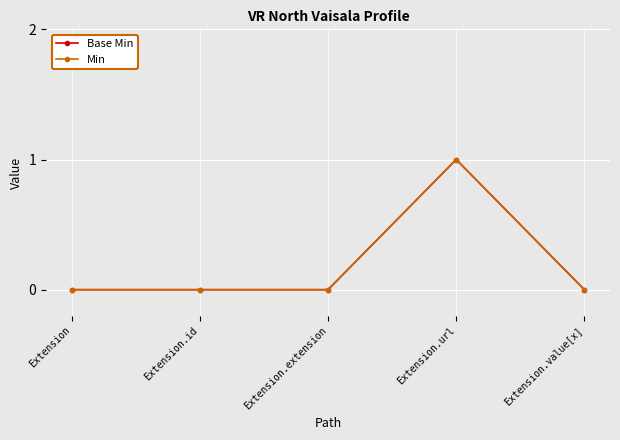

True or false: Base Min and Min cross at least once.

False